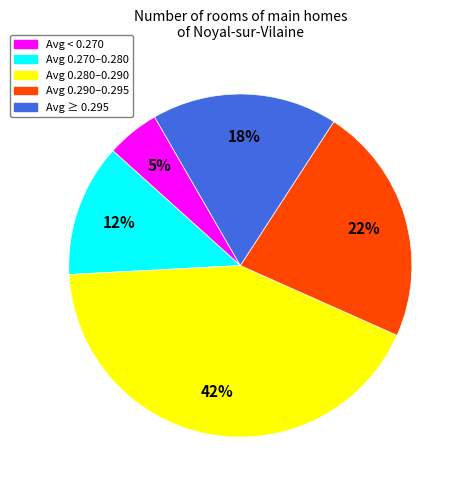

To the nearest percent, what is the combined percentage of Avg ≥ 0.295 and Avg 0.290–0.295?

40%